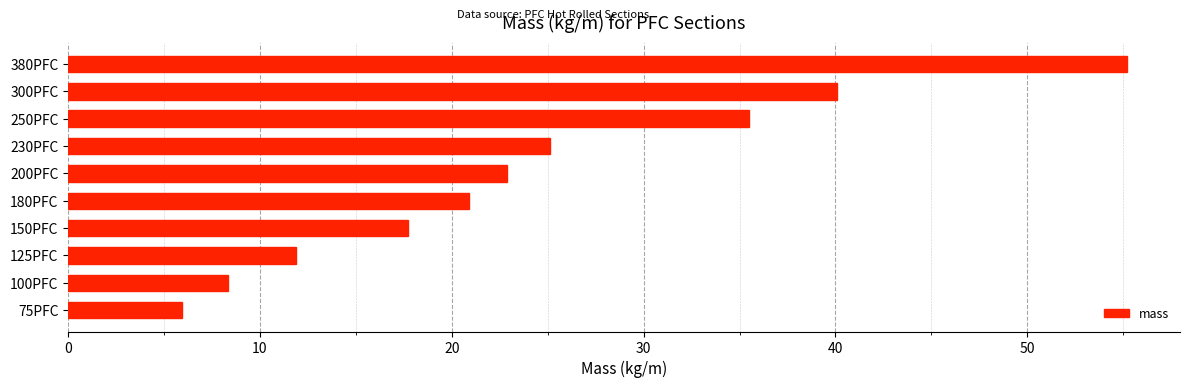

What is the greatest value displayed?

55.2